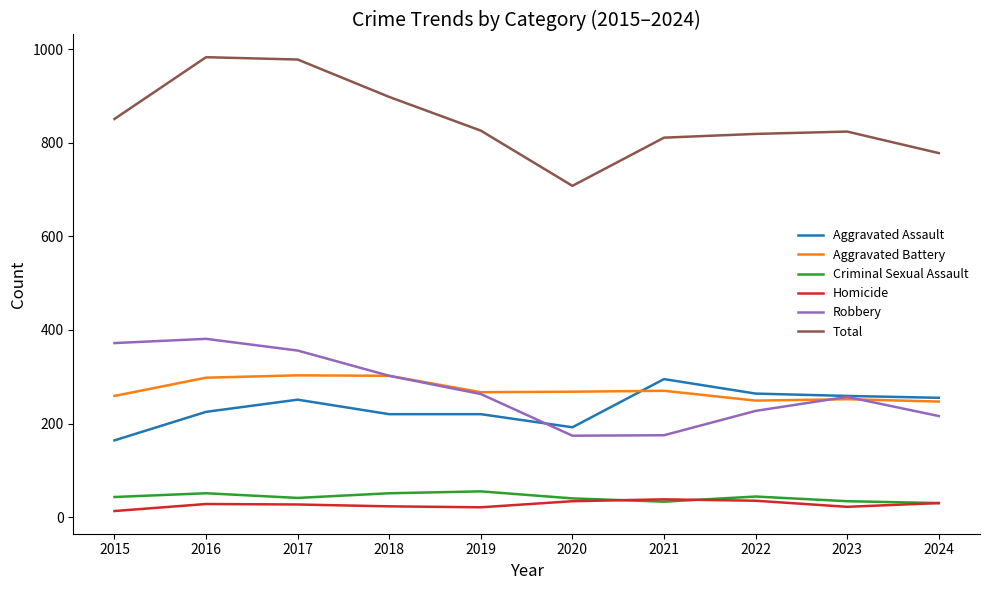

What is the greatest value displayed?

983